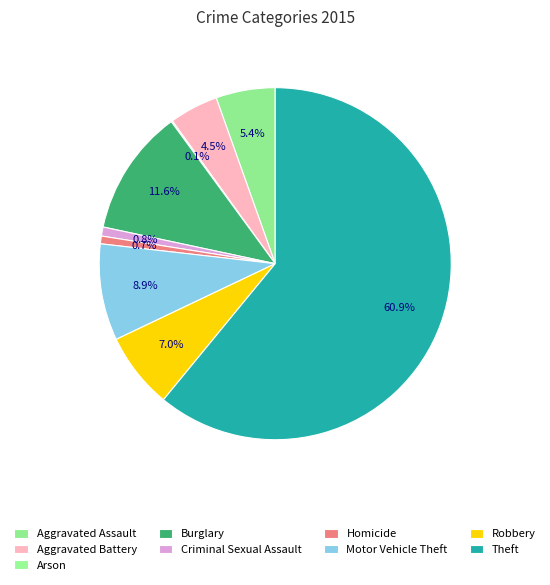

Is there any slice that represents more than half of the pie?

Yes